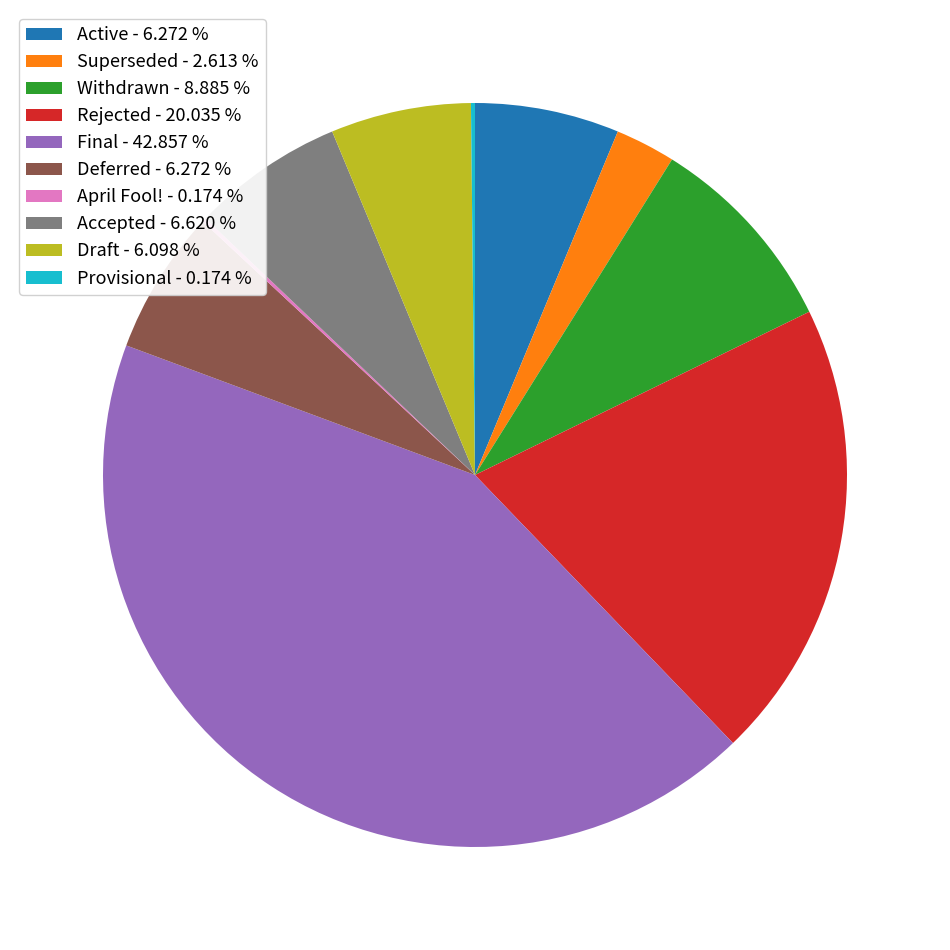

Is there a majority slice in this chart?

No